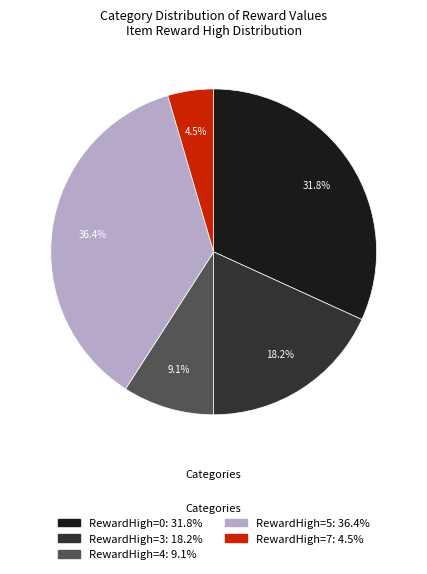

How many segments does this pie chart have?

5